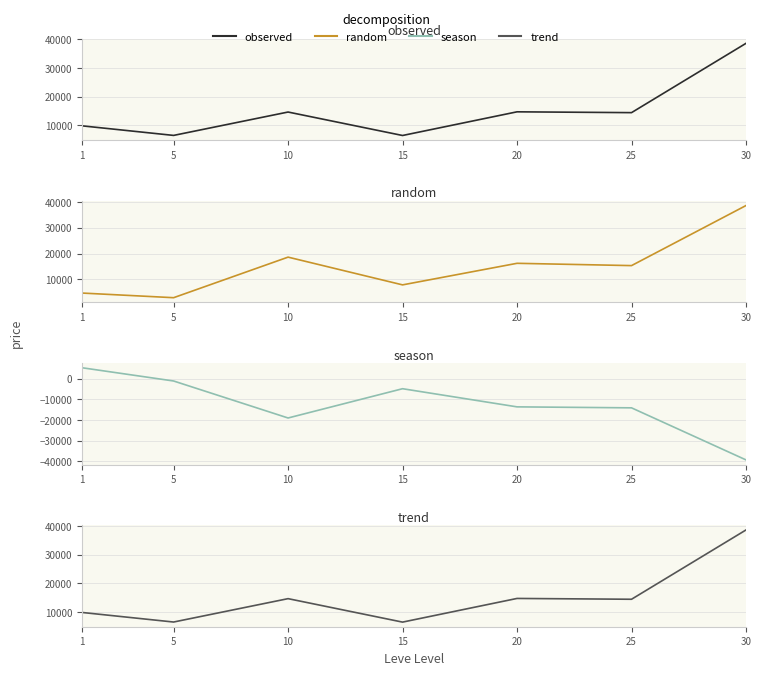

What is the sum of all observed values?

104841.2